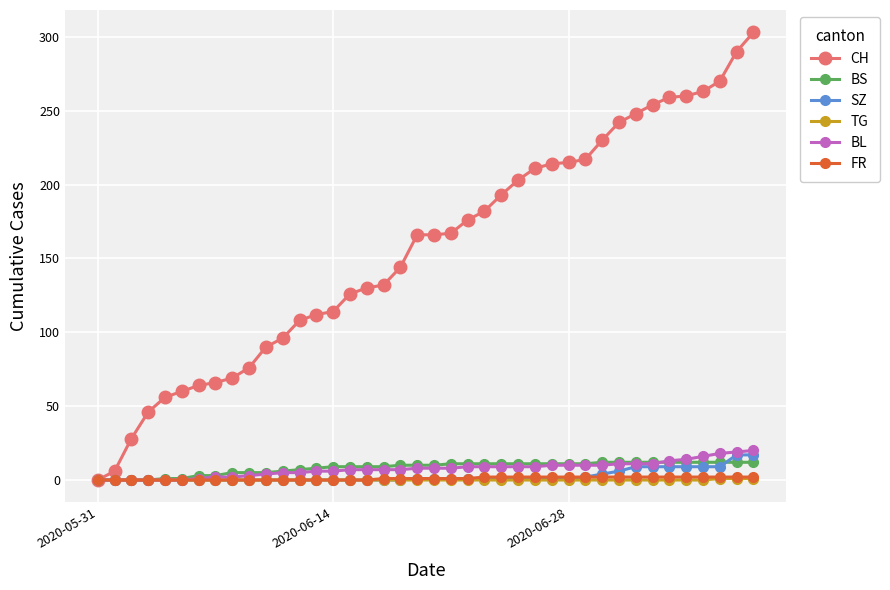

Which series has the largest total across all categories?

CH